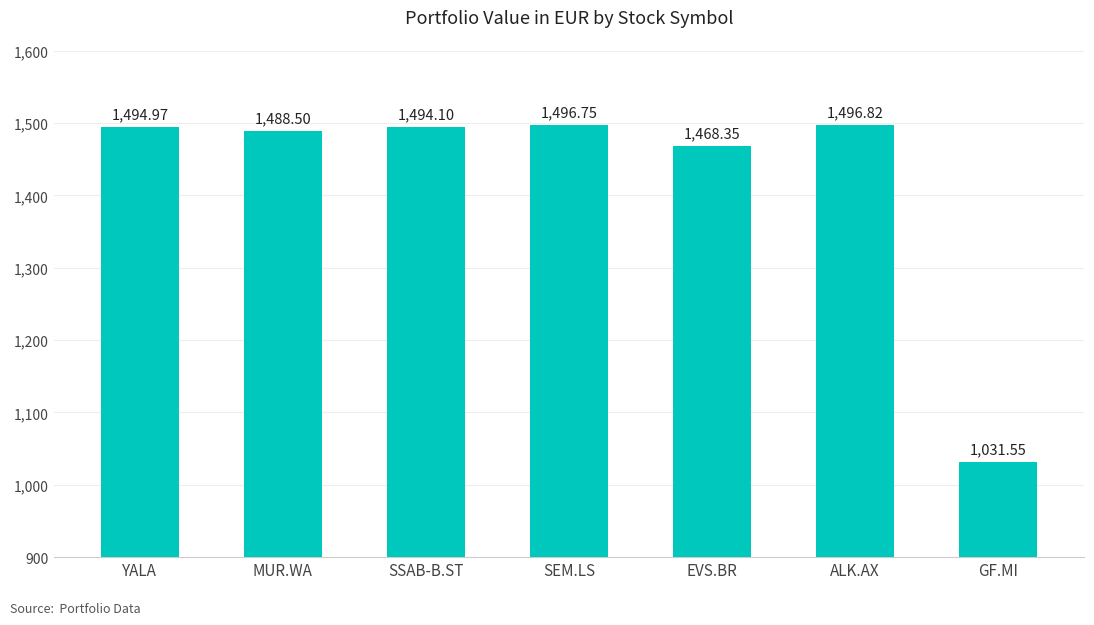

At which label is the value closest to 1264?

EVS.BR